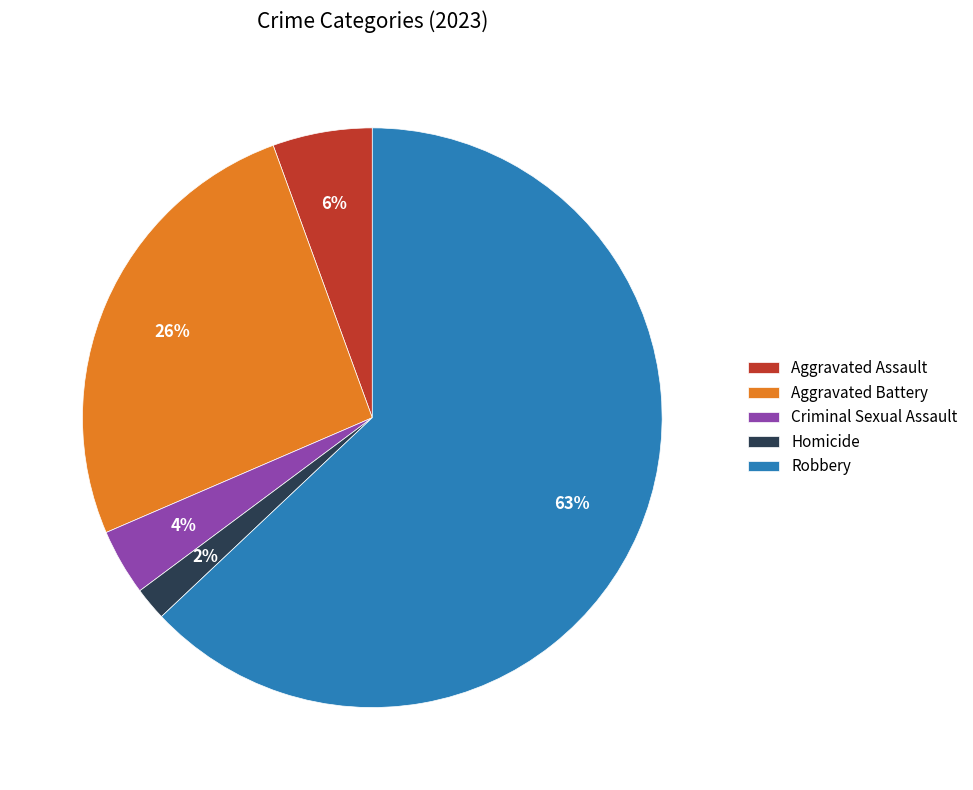

Is Robbery the majority of the pie?

Yes